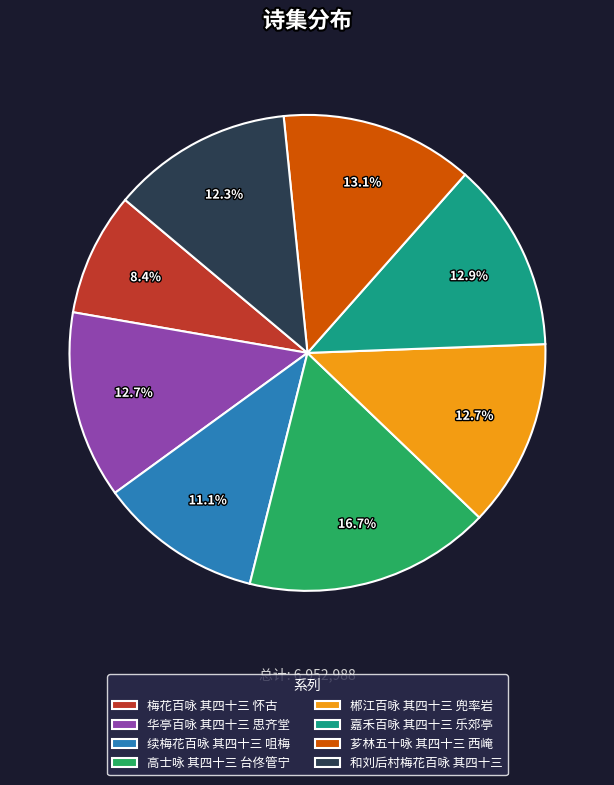

To the nearest percent, what is the average slice percentage?

12%